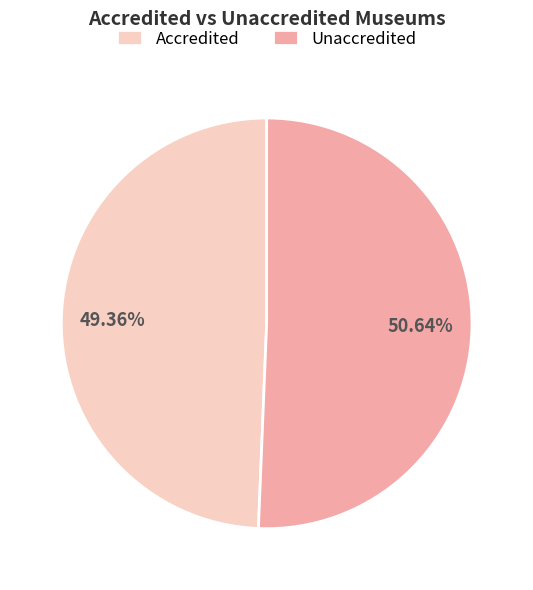

Which category accounts for the majority?

Unaccredited